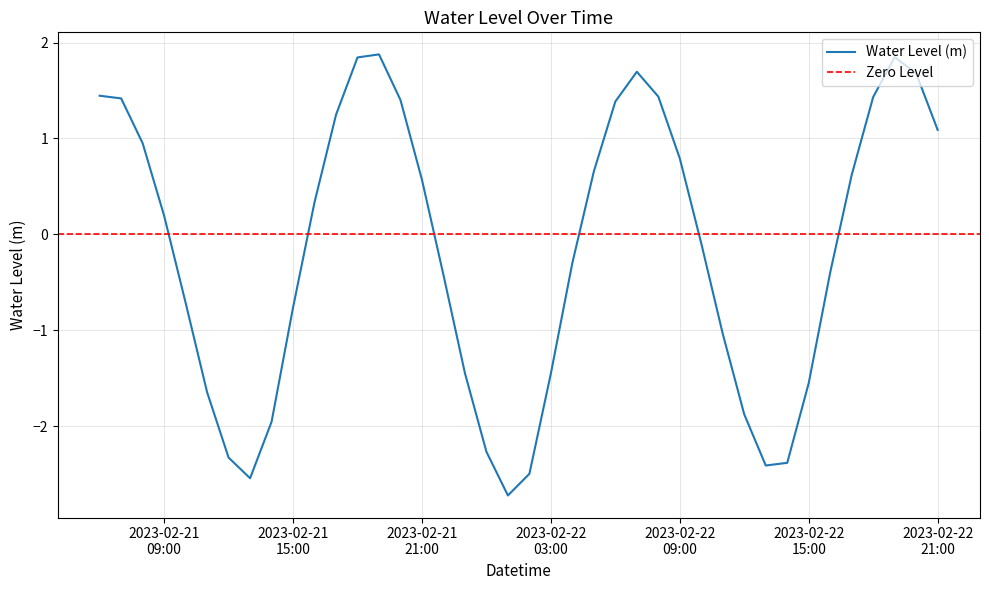

What is the change in value from 2023-02-21 20:00 to 2023-02-22 01:00?

-4.1